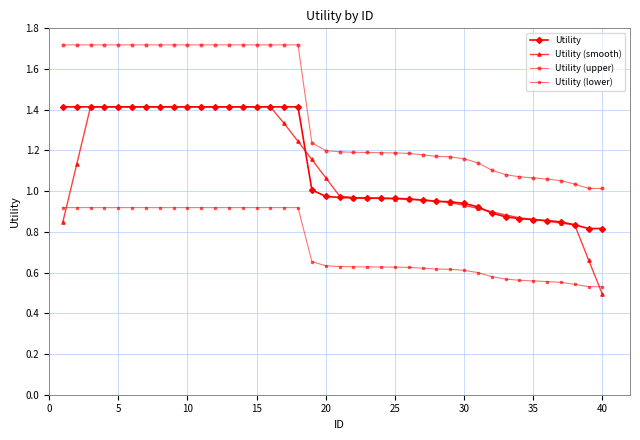

What is the value of the Utility point at the 17th from the left?

1.4